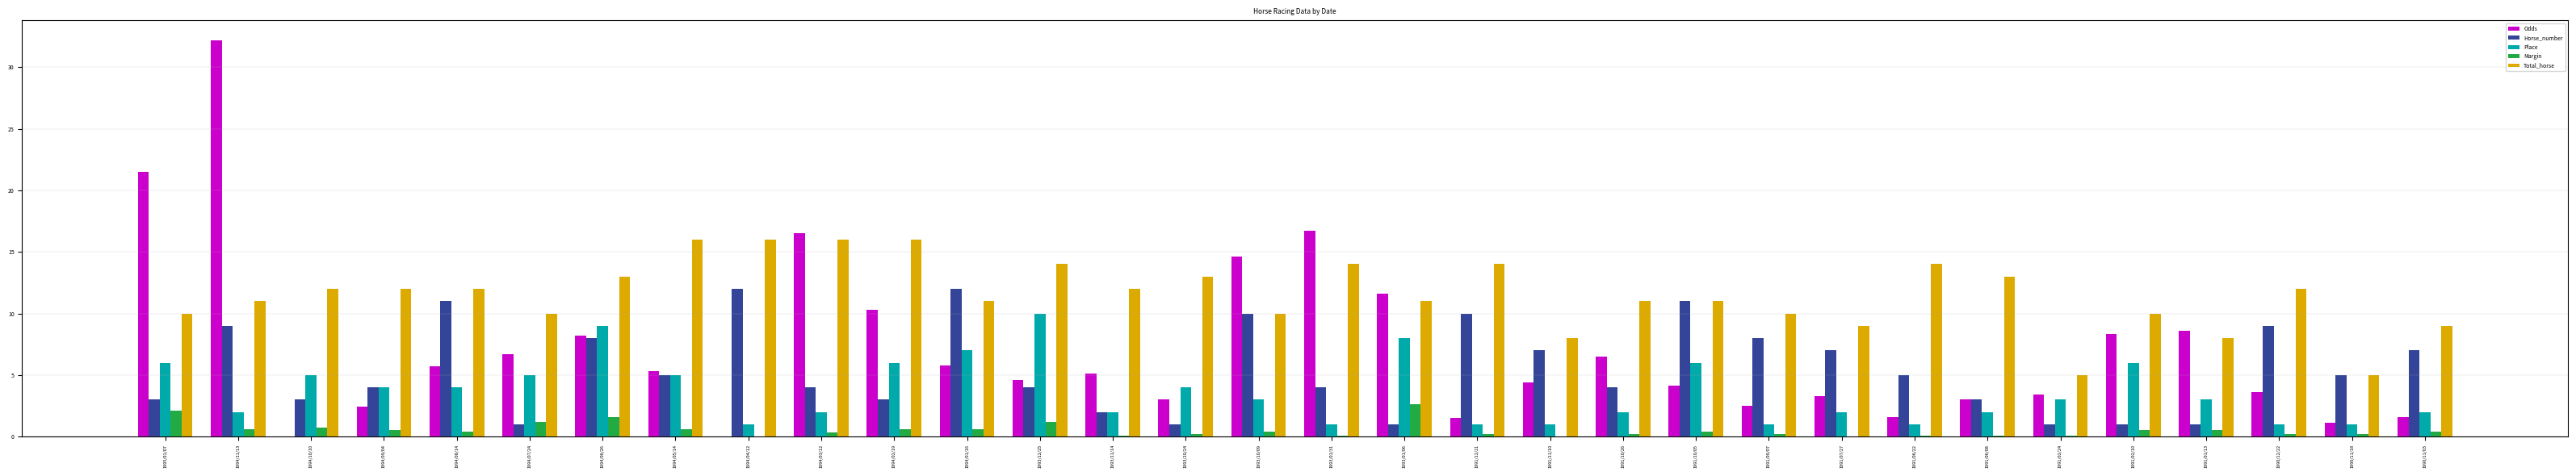

What is the maximum value shown in the chart?

32.2